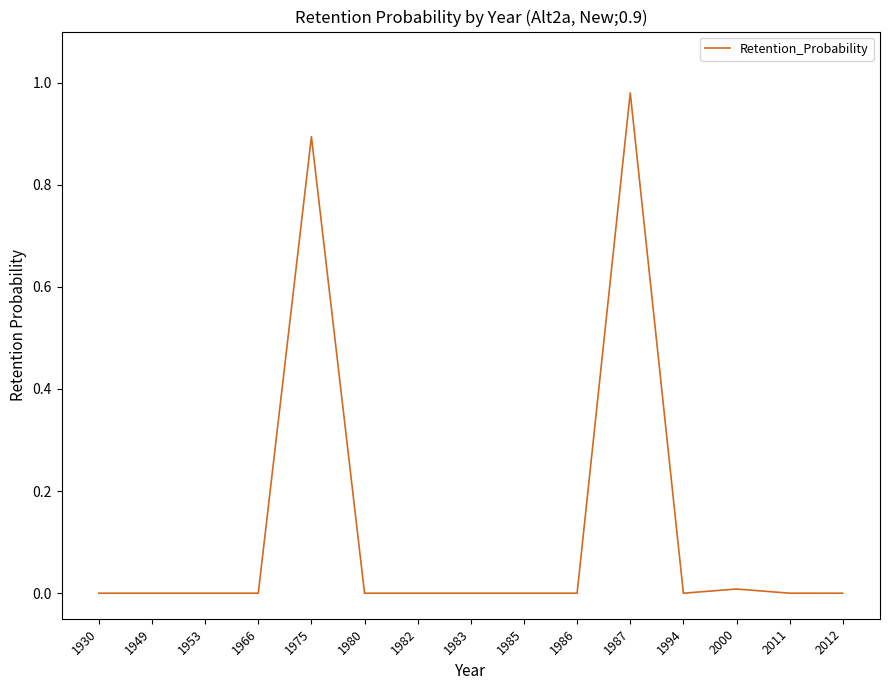

The chart shows a value of 0.6 at 2012. True or false?

False